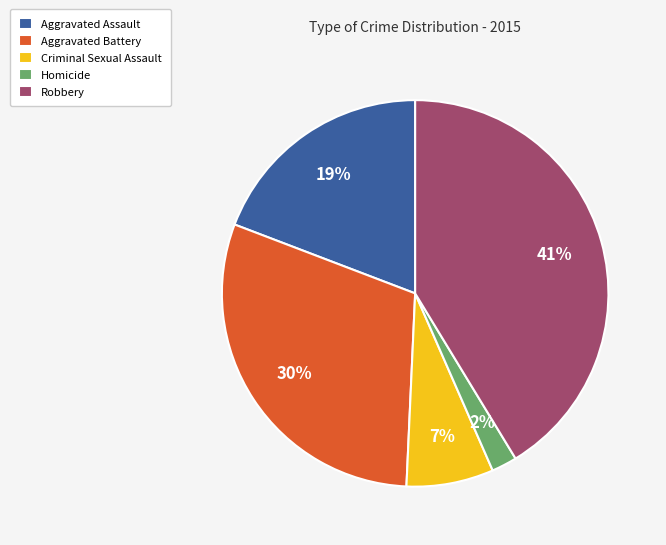

How many slices are in this pie chart?

5